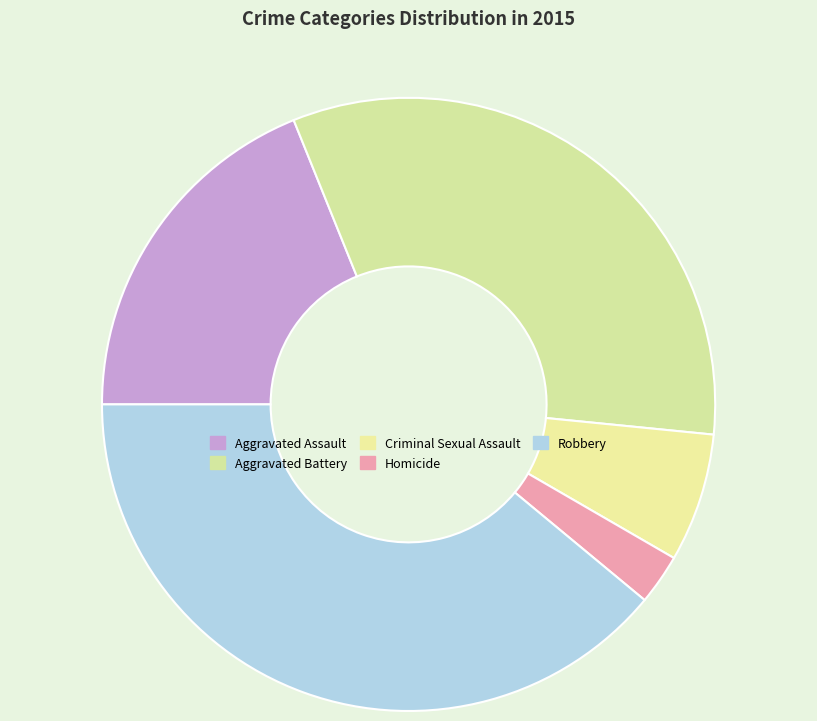

Is there any slice that represents more than half of the pie?

No